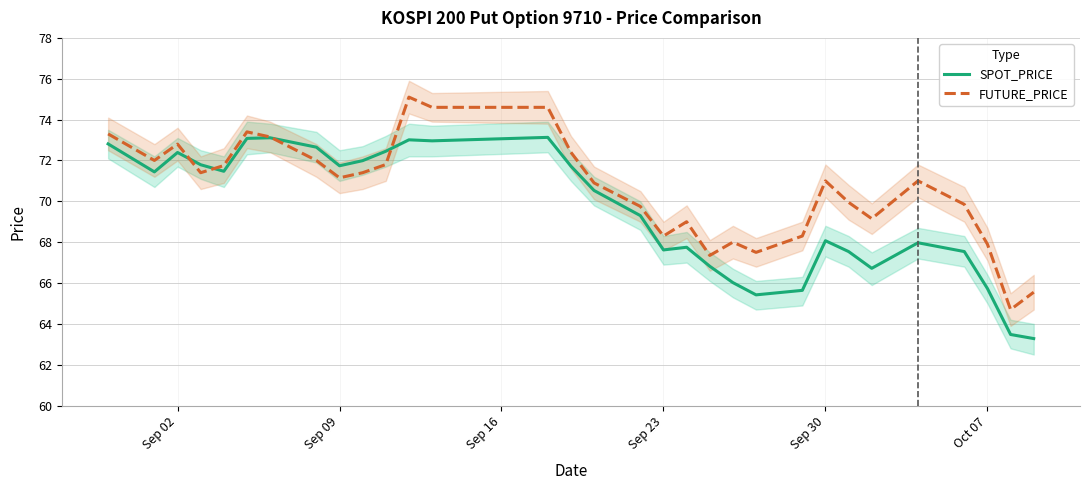

The FUTURE_PRICE series shows 71.0 at Sep 30. True or false?

True